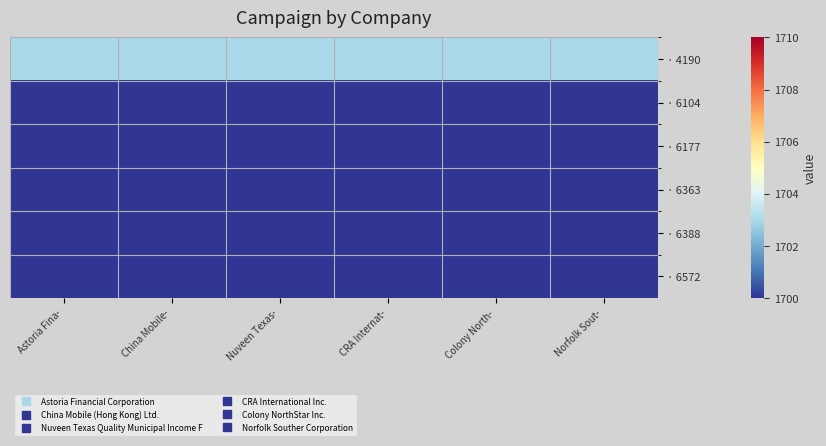

At how many categories does at least one series exceed 137?

6